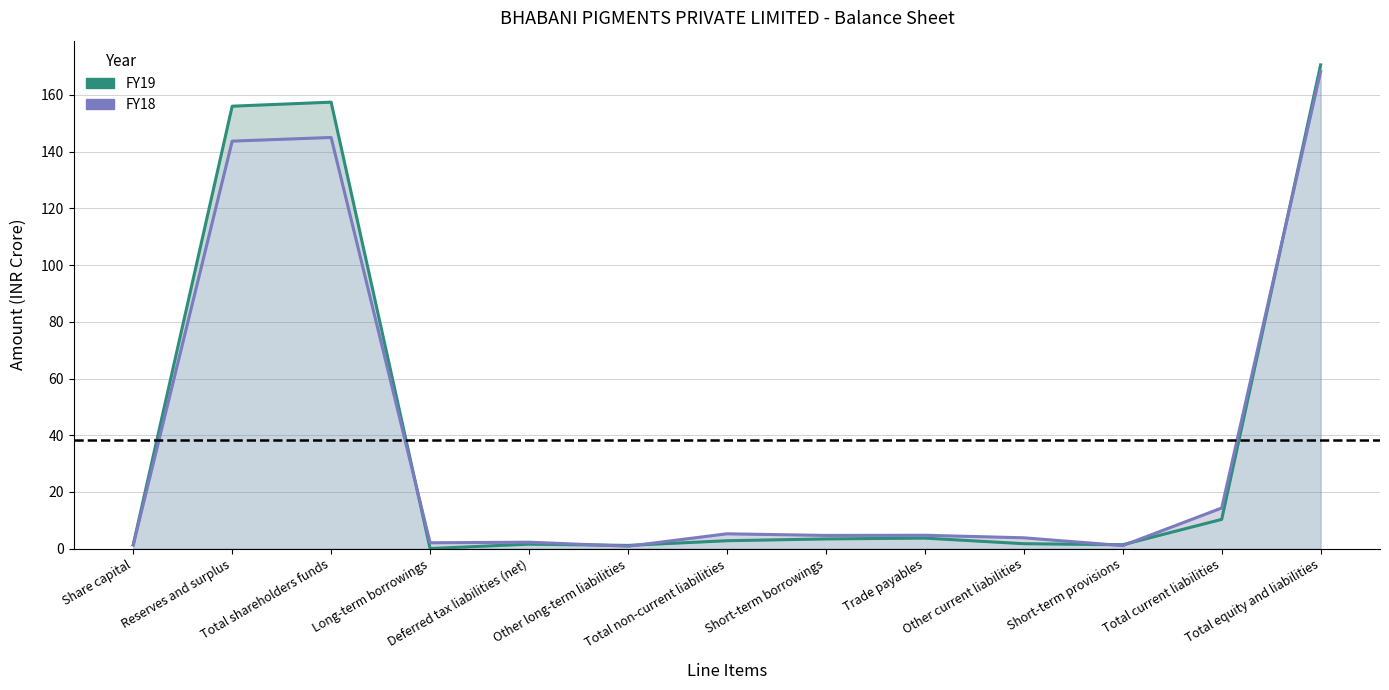

What is the value of the FY19 point at the 7th from the left?

2.8